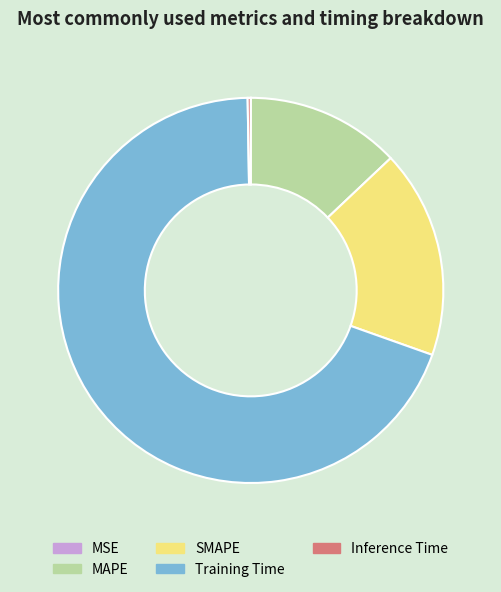

Is the sum of MAPE and Training Time greater than half?

Yes